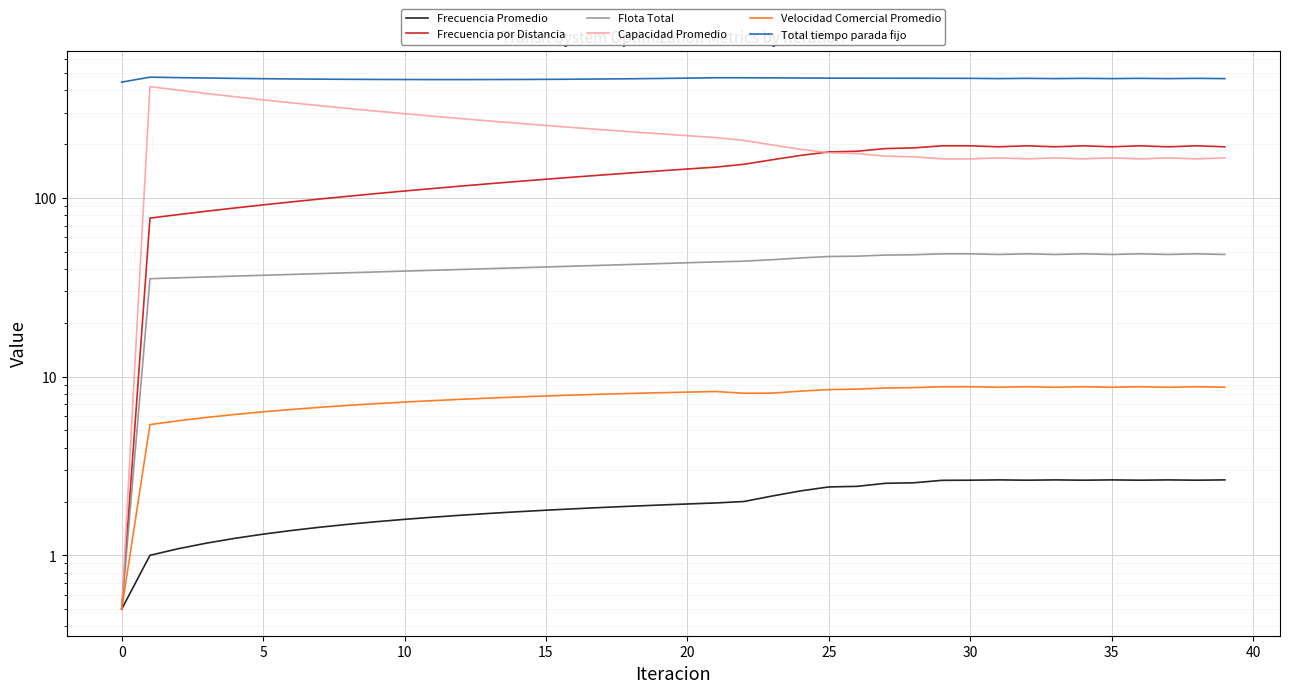

What is the label of the 27th point from the left?

26